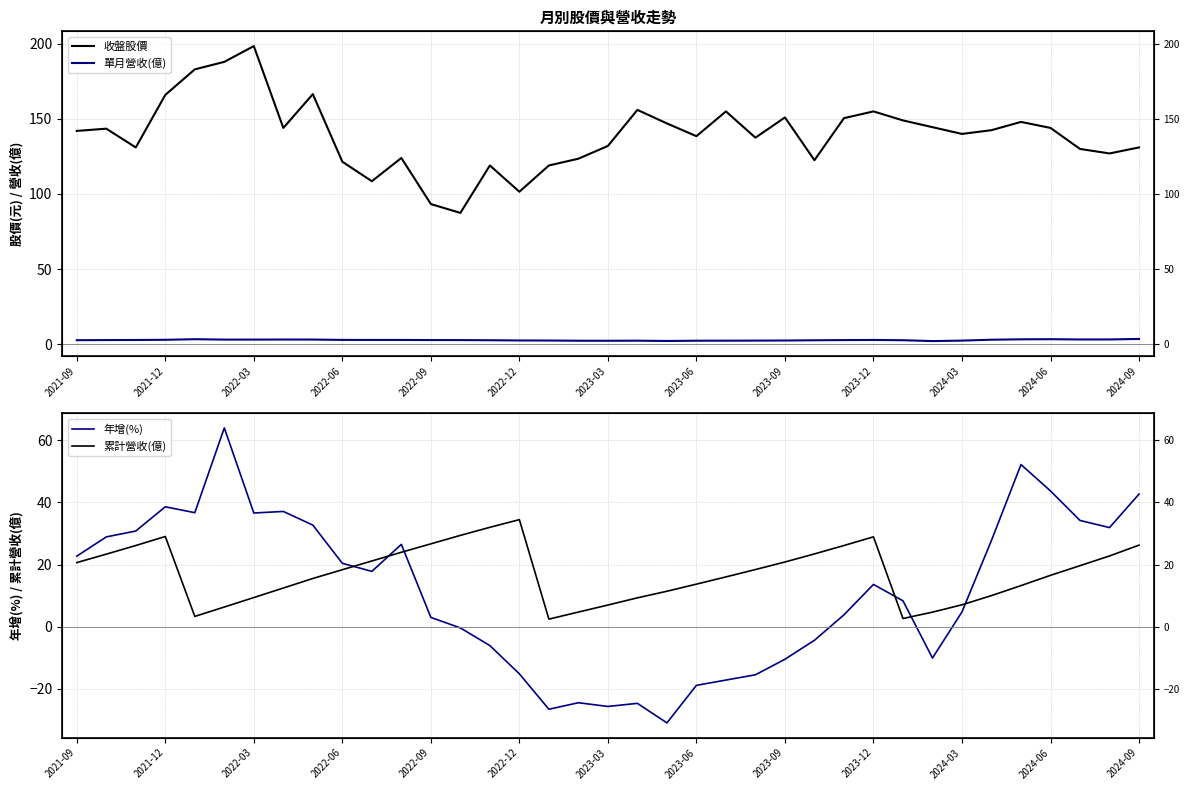

True or false: 收盤股價 and 累計營收(億) cross at least once.

False